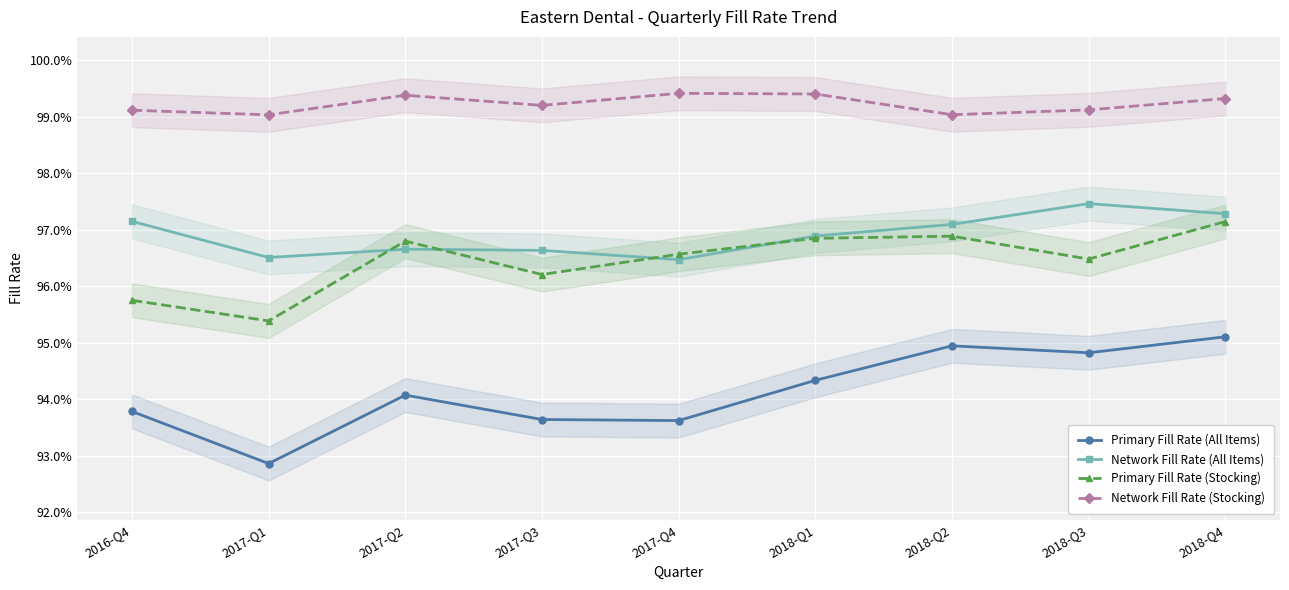

The value of Network Fill Rate (All Items) at 2018-Q1 is 1.0. True or false?

True